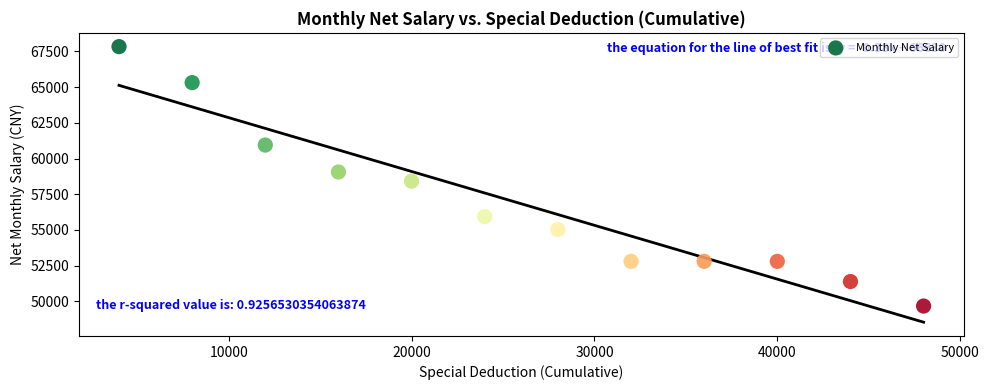

What is the average X value?

26000.0